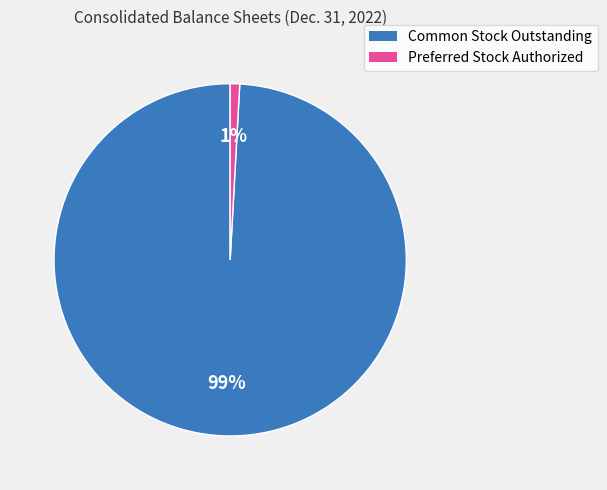

Does Preferred Stock Authorized account for over 50% of the chart?

No